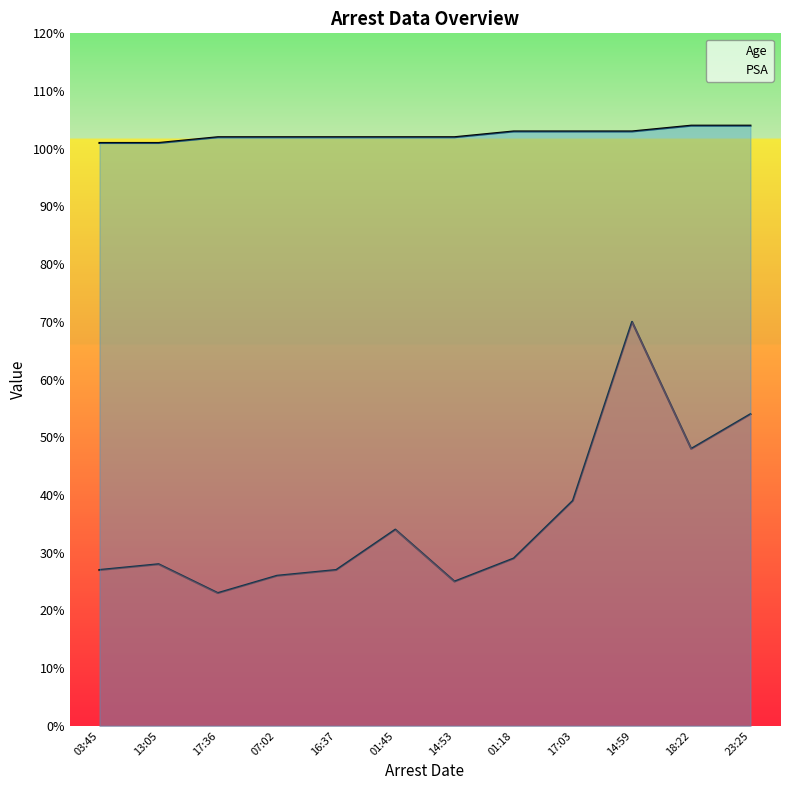

What is the label of the 7th point from the right?

01:45